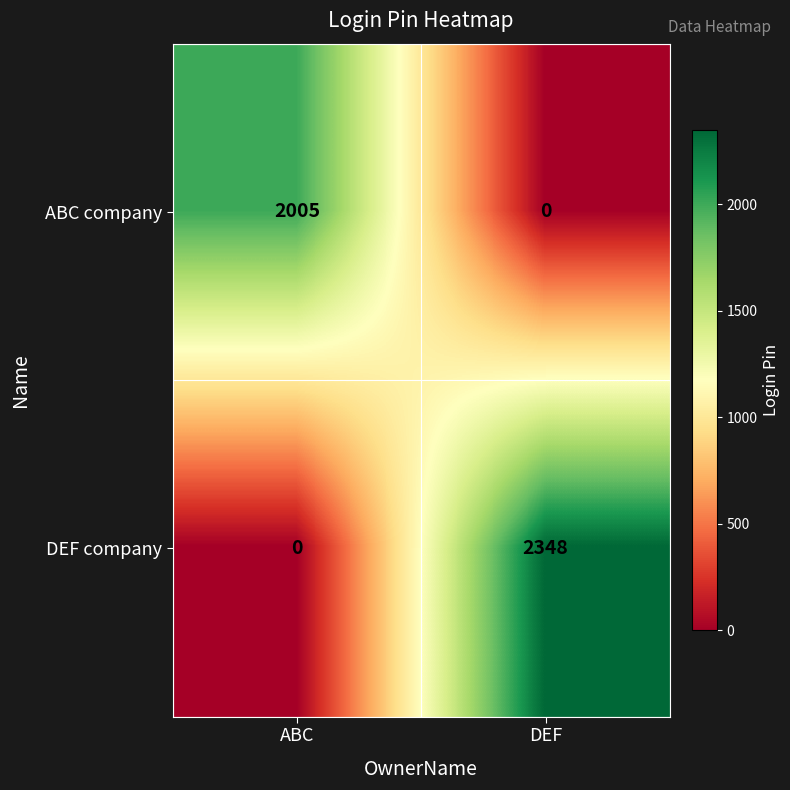

The value of ABC company at ABC is 2005. True or false?

True